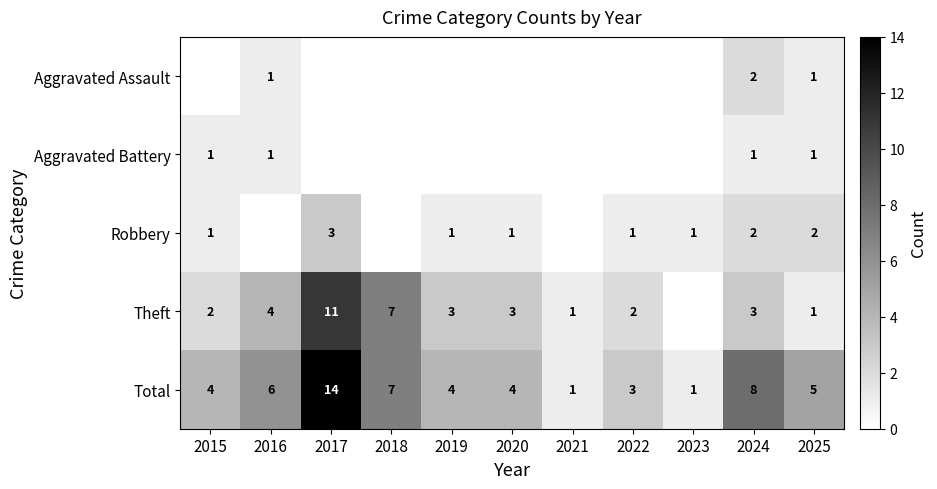

Between 2019 and 2024, which is larger?

2024